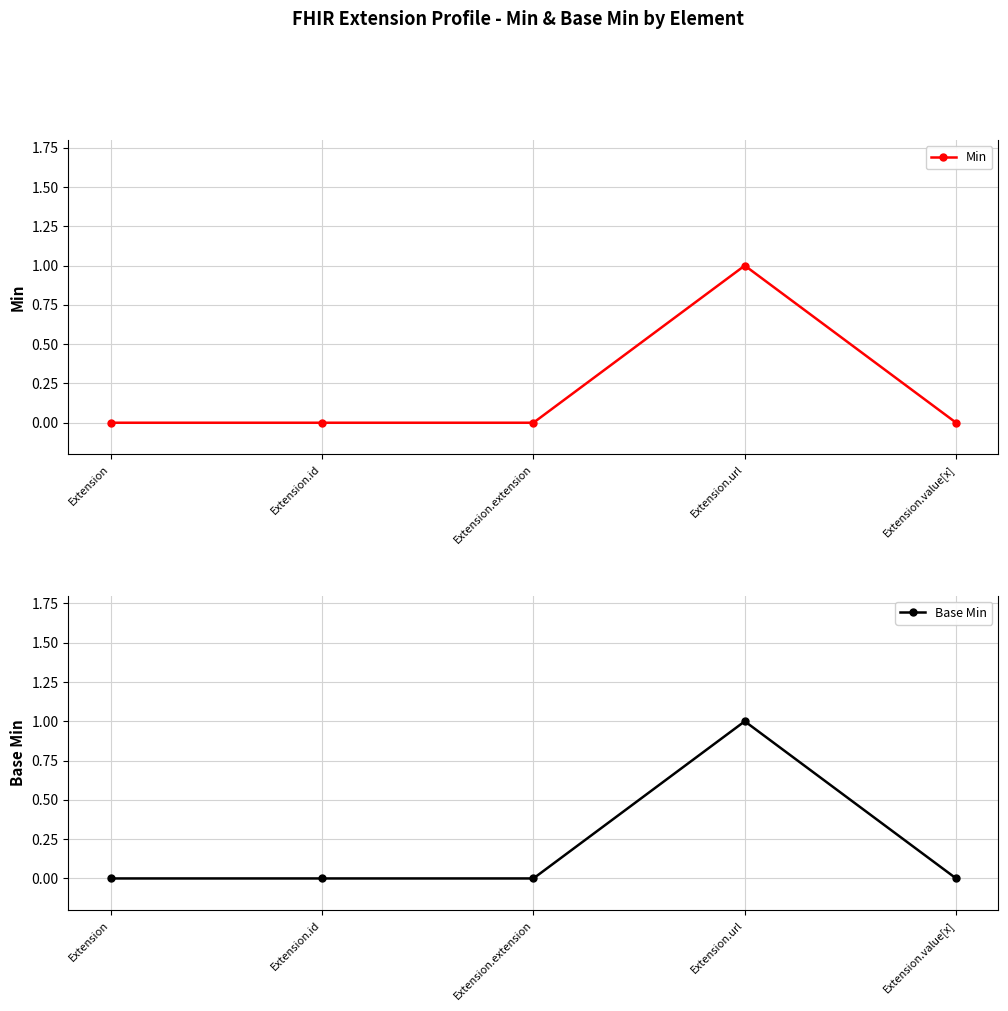

What are all the series names shown in the legend?

Min, Base Min